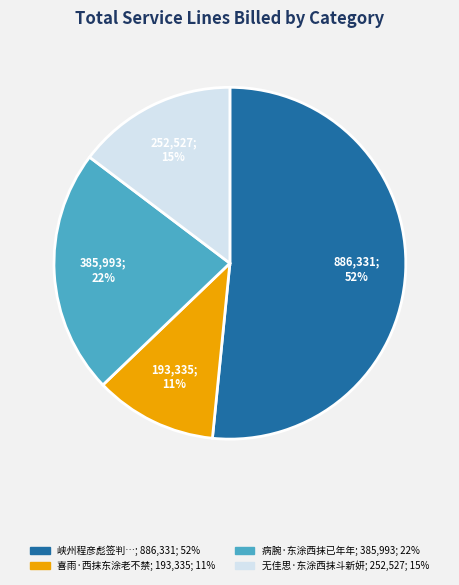

Does any single category account for the majority?

Yes